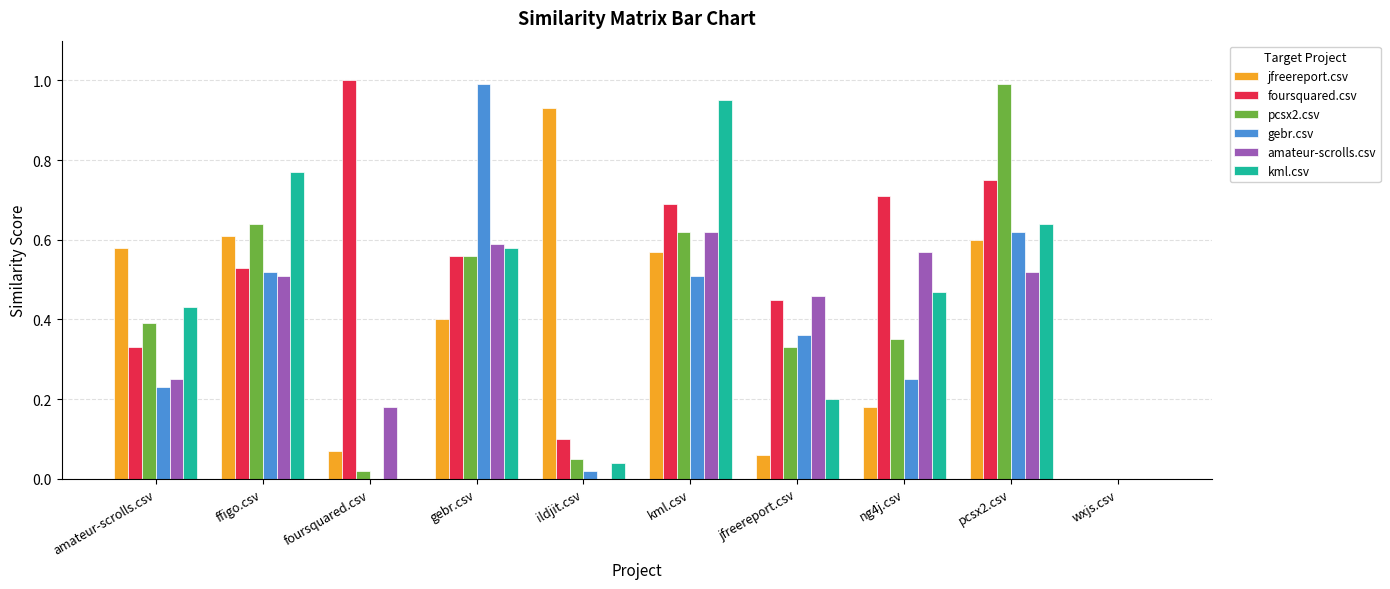

Count the foursquared.csv values in the range 0 to 1.

10